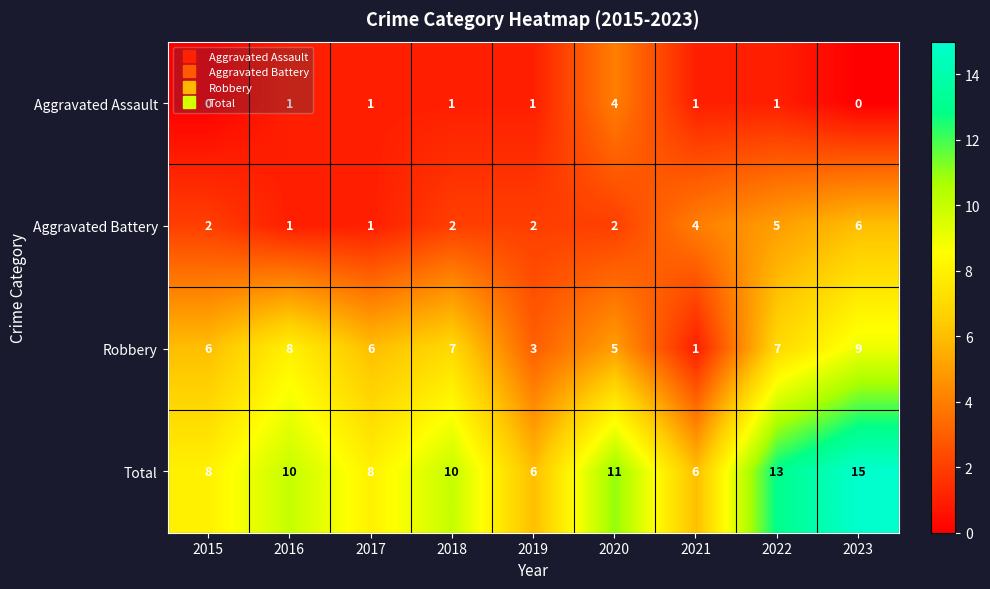

How many series are shown in this chart?

4